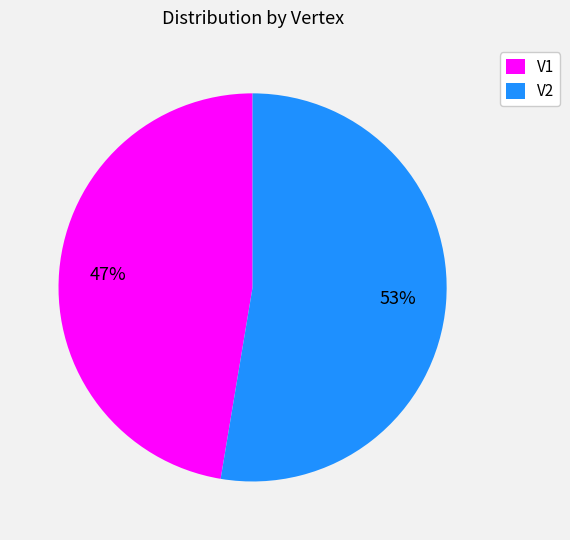

Count the number of slices in the pie.

2